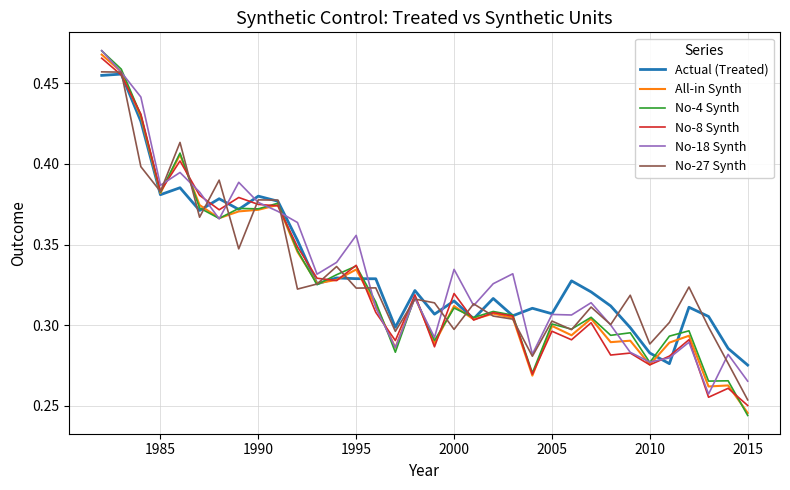

Which series has the largest range (max minus min)?

No-4 Synth